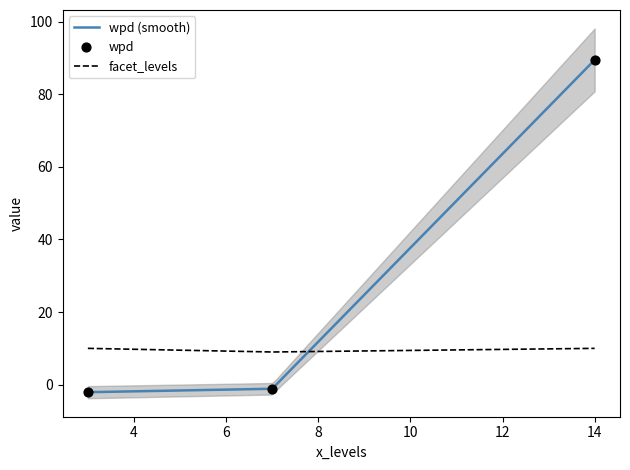

At which category is the sum across all series the highest?

14